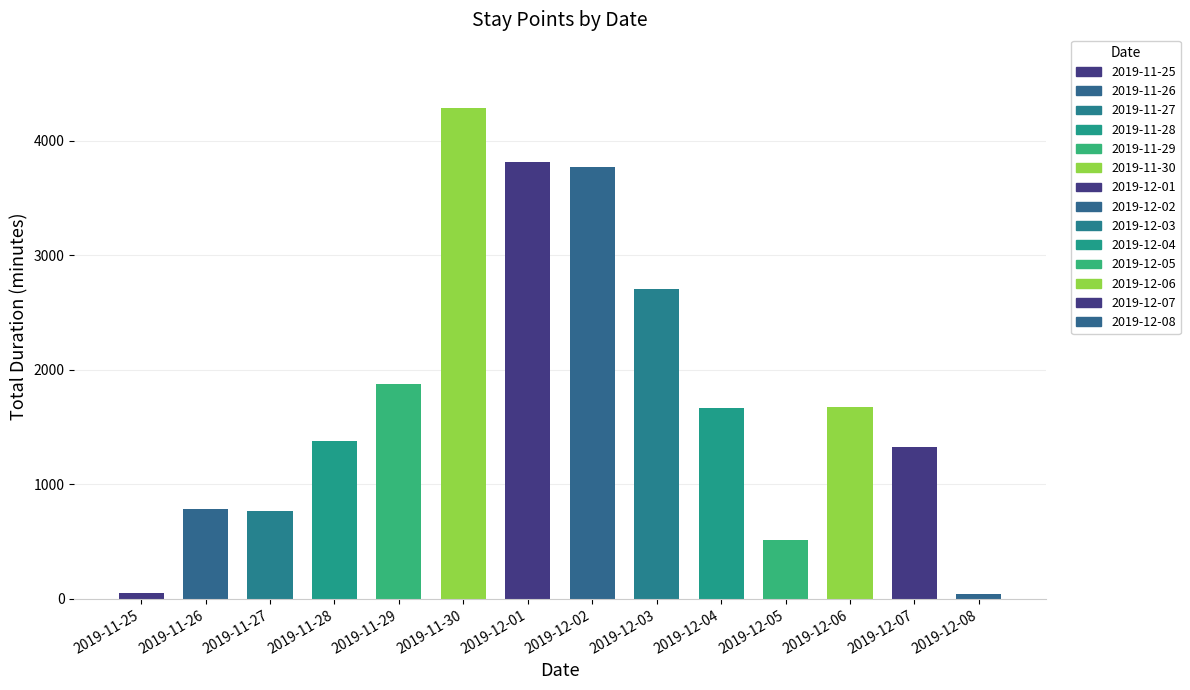

What is the value of the 加總 - duration 的加總 bar at the 2nd from the left?

783.2